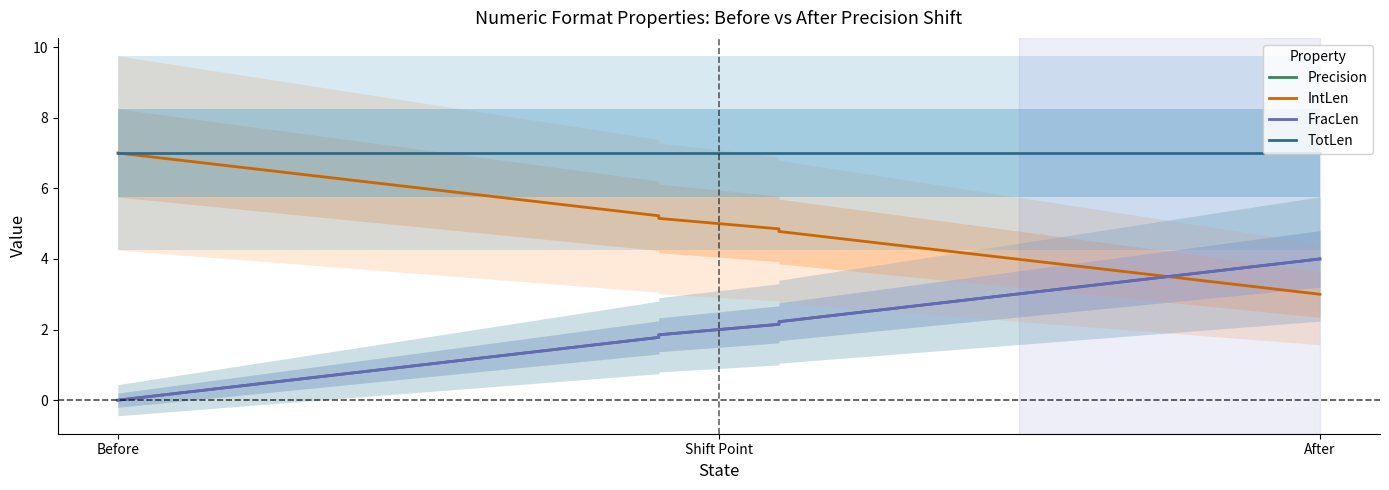

Is the value of TotLen at Before greater than the value of FracLen at Before?

Yes